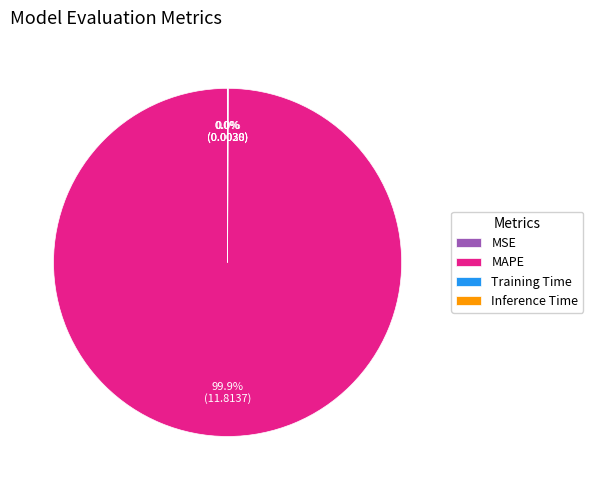

To the nearest percent, what percentage of the pie is MAPE?

100%